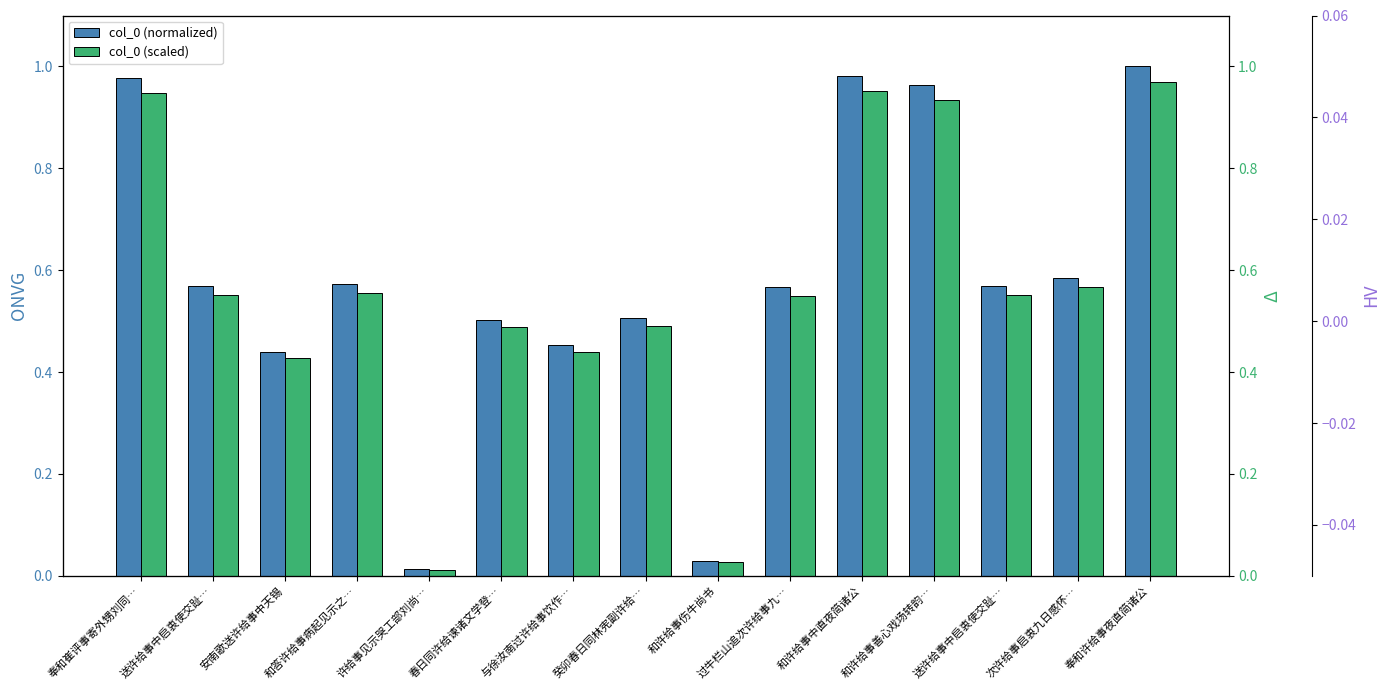

Is it true that col_0 (normalized) equals 0.6 at 次许给事启衷九日感怀…?

True